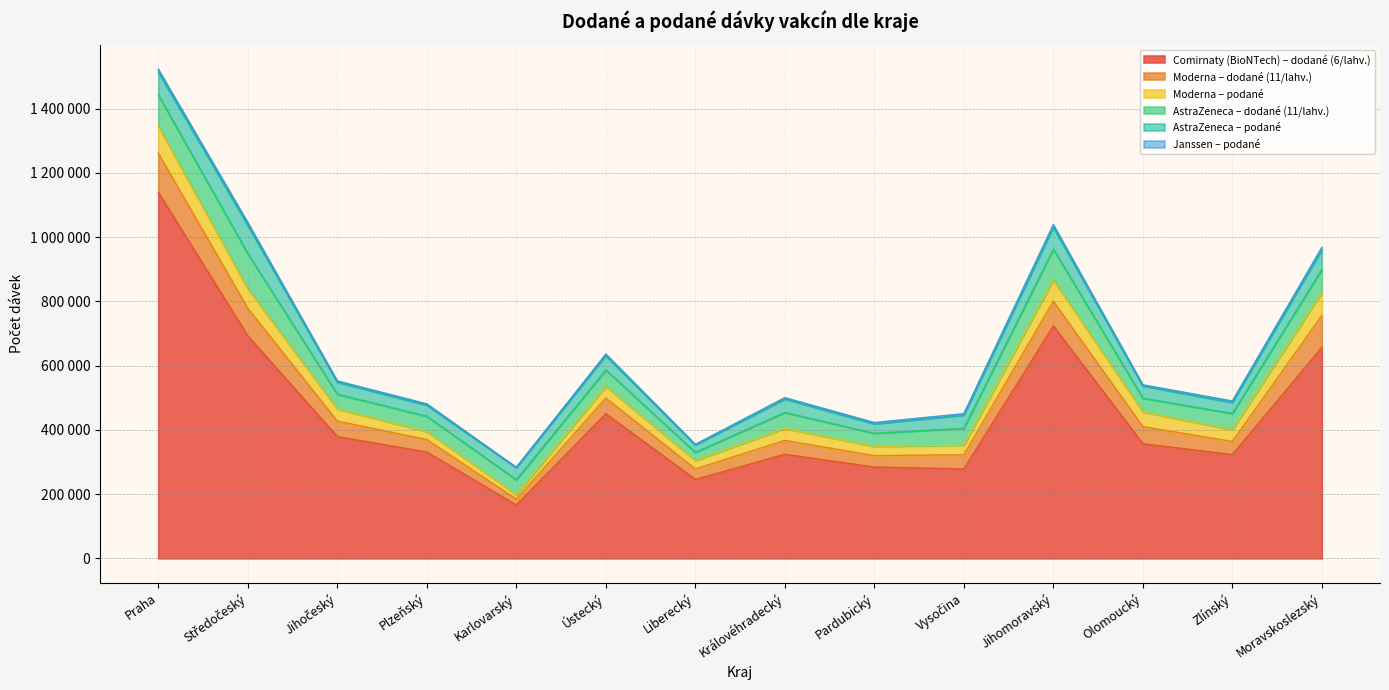

What is the label of the 10th point from the right?

Karlovarský